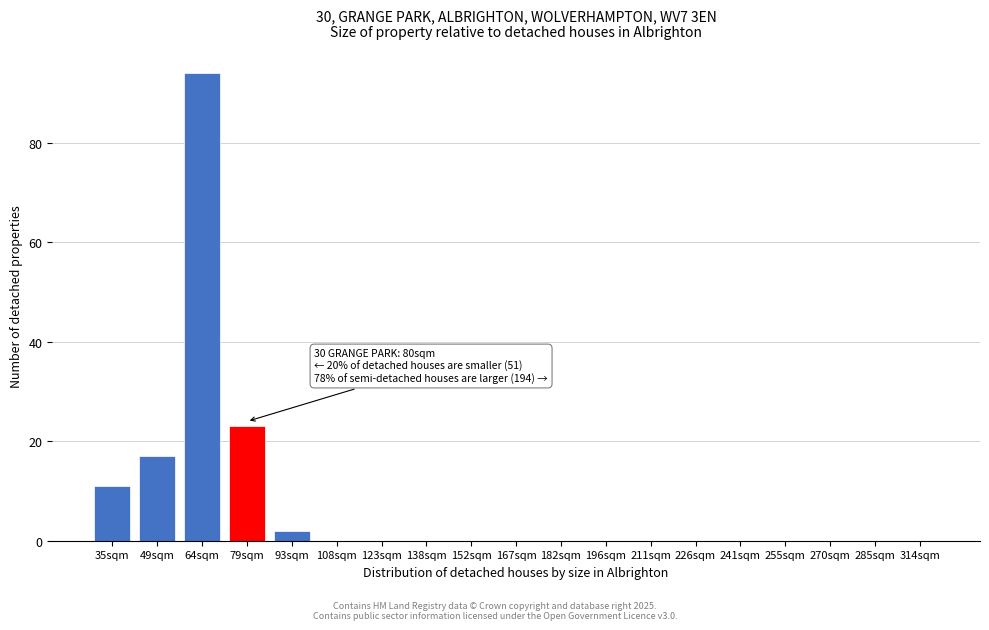

Reading left to right, transcribe all the data shown in this chart.

35sqm=11	49sqm=17	64sqm=94	79sqm=23	93sqm=2	108sqm=0	123sqm=0	138sqm=0	152sqm=0	167sqm=0	182sqm=0	196sqm=0	211sqm=0	226sqm=0	241sqm=0	255sqm=0	270sqm=0	285sqm=0	314sqm=0